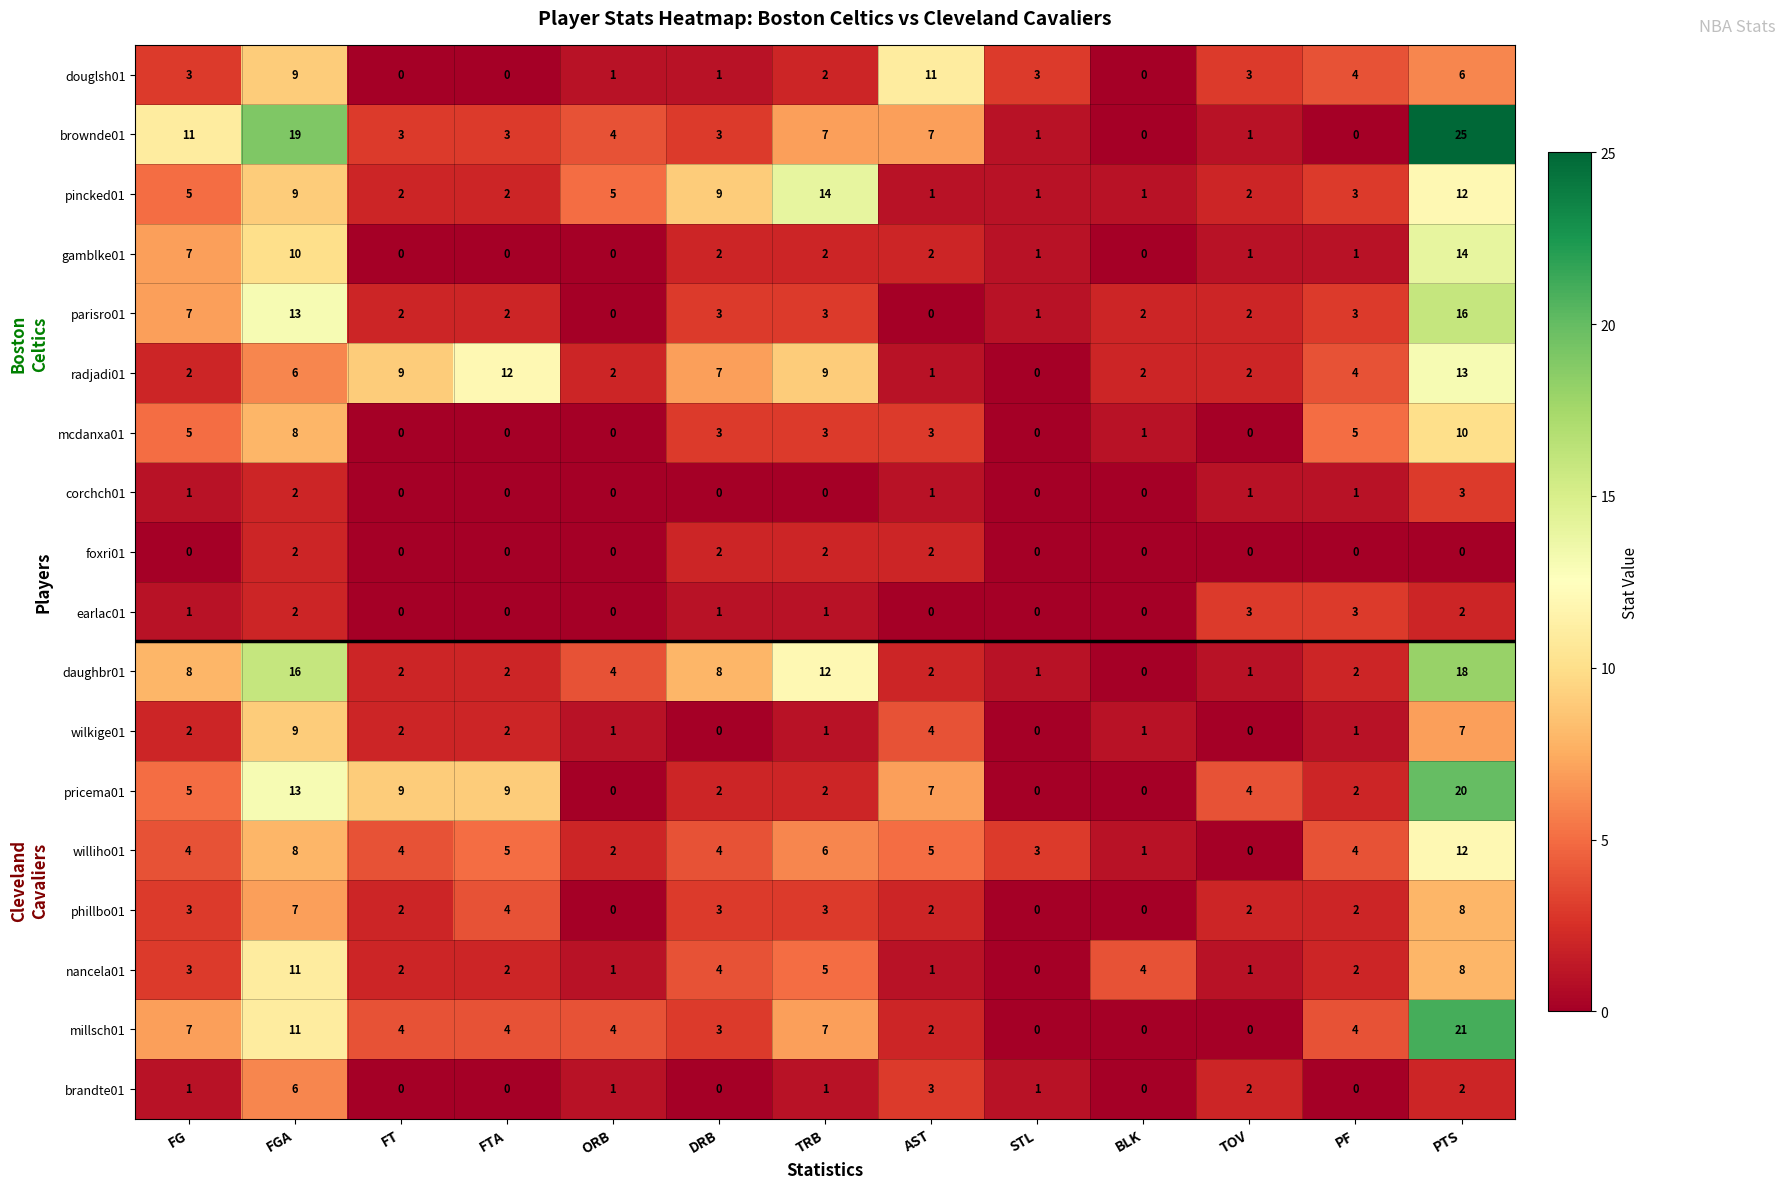

At which category is the sum across all series the highest?

PTS